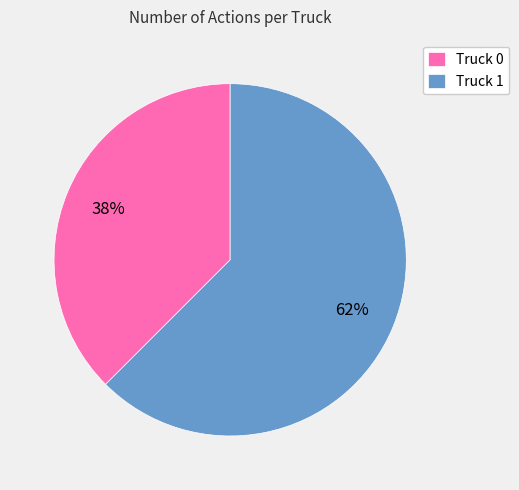

Which has a higher value, Truck 0 or Truck 1?

Truck 1